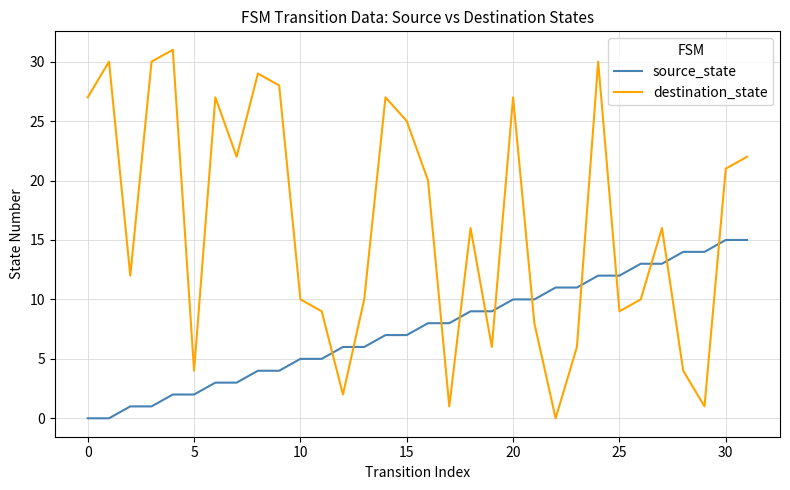

True or false: destination_state and source_state cross at least once.

True